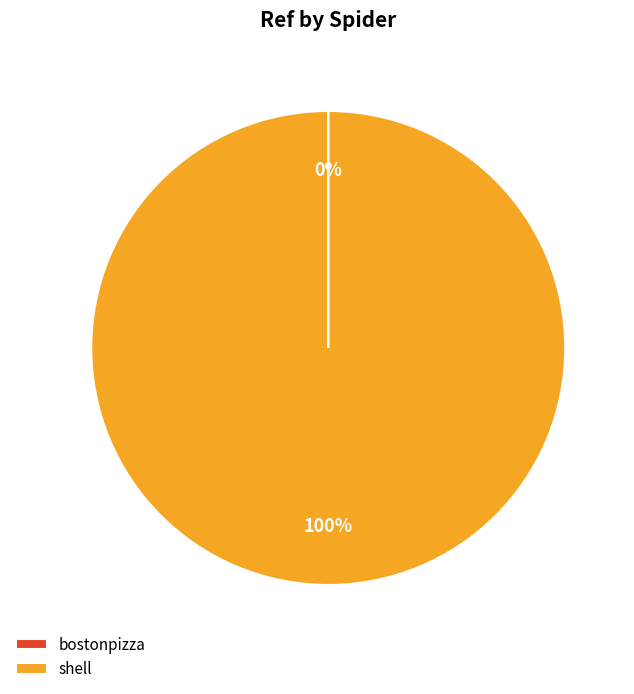

To the nearest percent, what is the average slice percentage?

50%